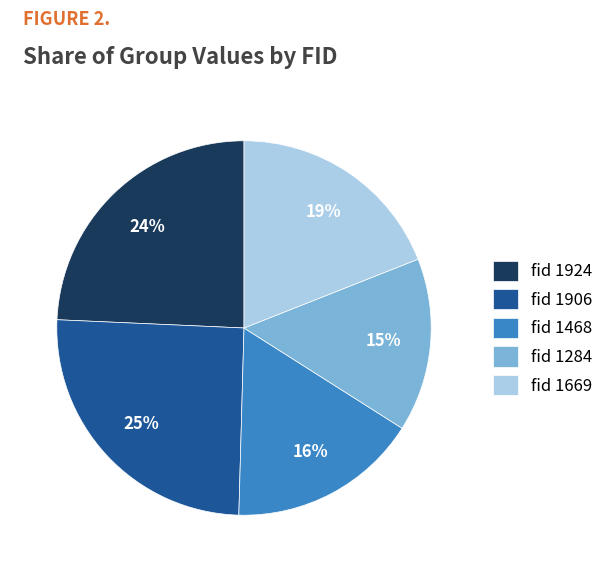

Which category has the smallest portion of the pie?

fid 1284